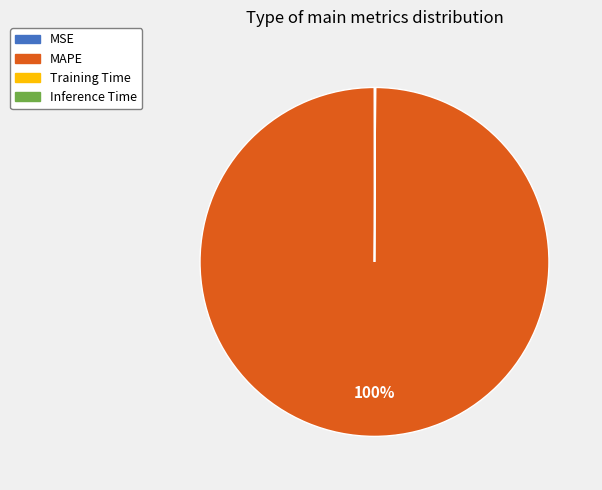

Which category has the biggest portion of the pie?

MAPE